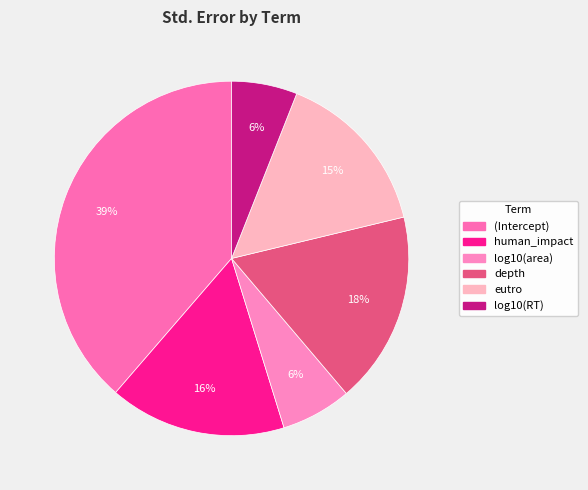

What is the total percentage of eutro and human_impact?

31.4%